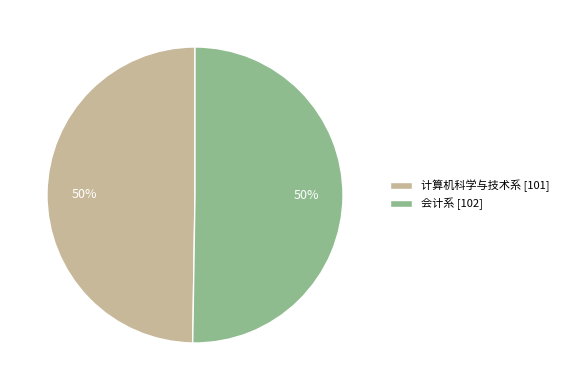

True or false: 计算机科学与技术系 accounts for 50% of the total.

True